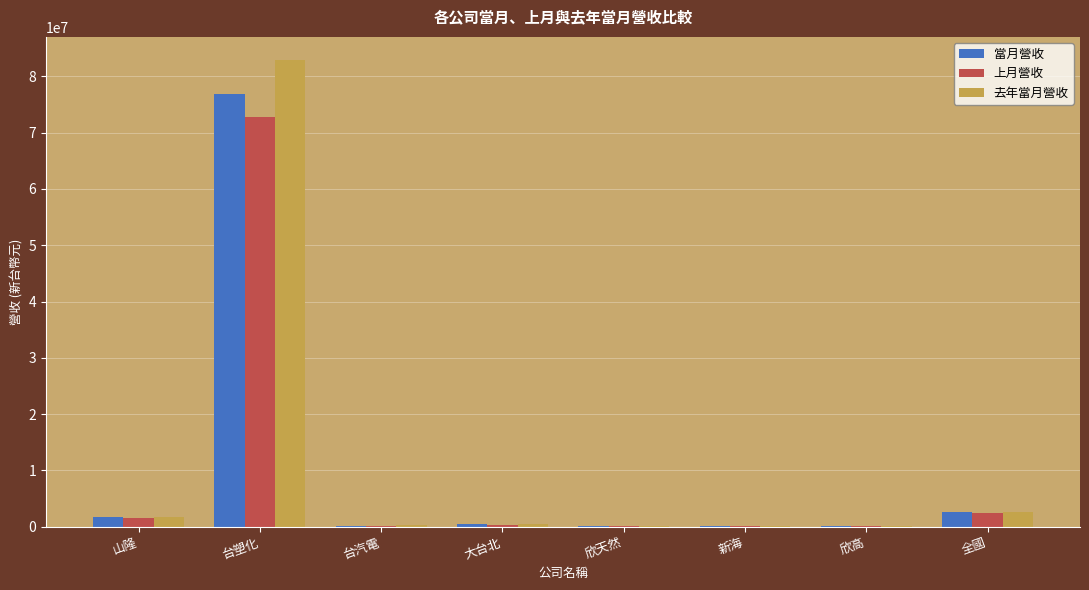

Where does the 上月營收 series first go above 368519?

山隆